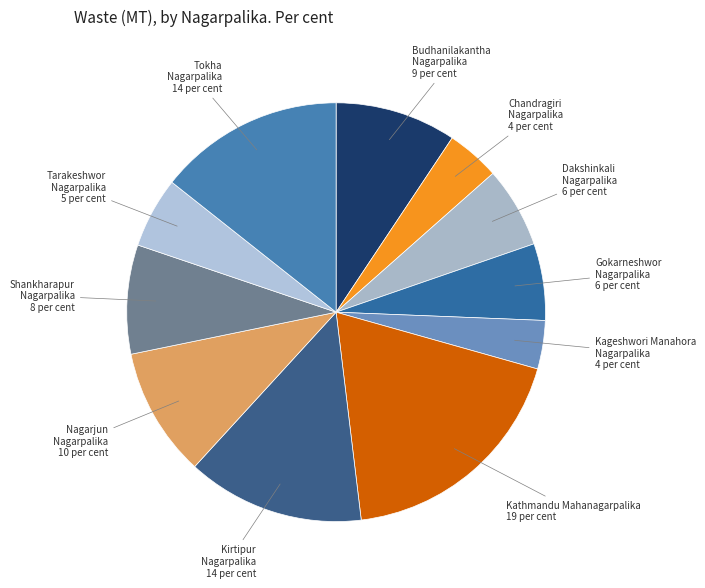

Does Kathmandu Mahanagarpalika account for over 50% of the chart?

No